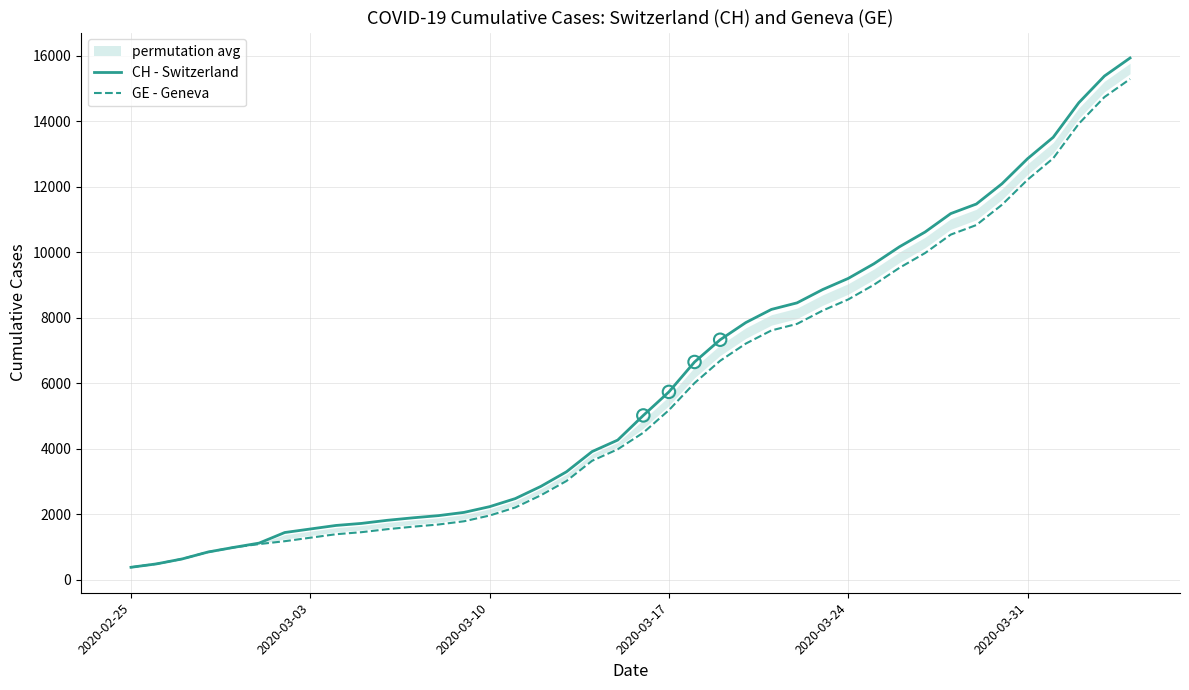

At how many categories does at least one series exceed 14514?

3